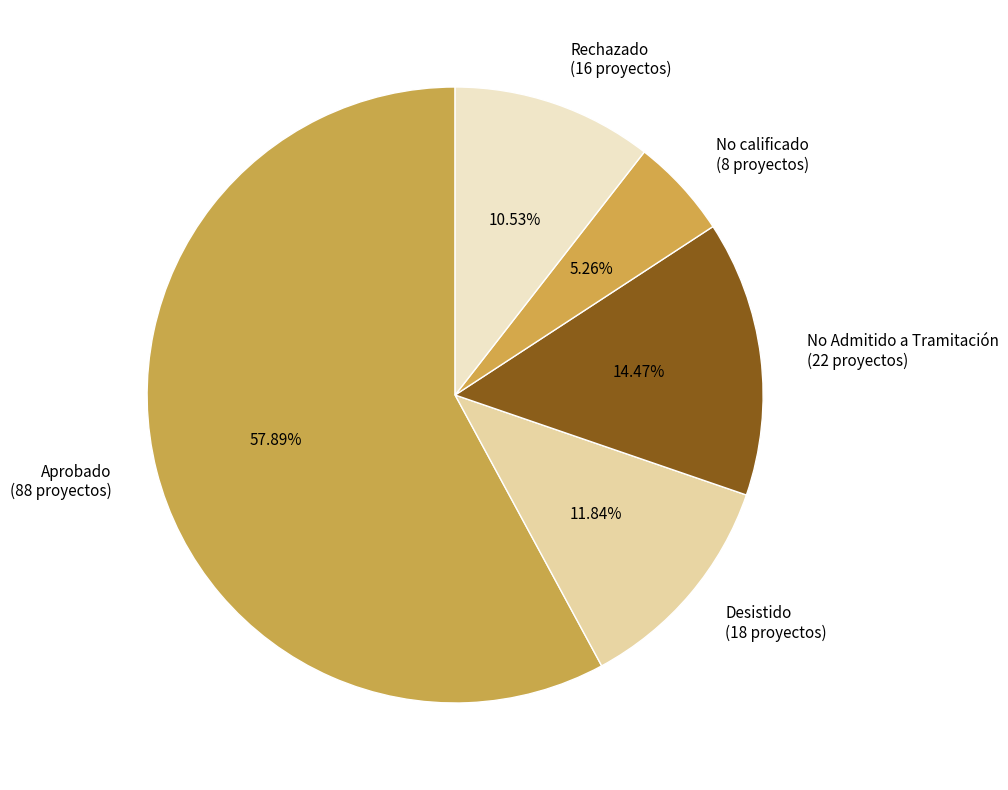

True or false: Aprobado accounts for 58% of the total.

True